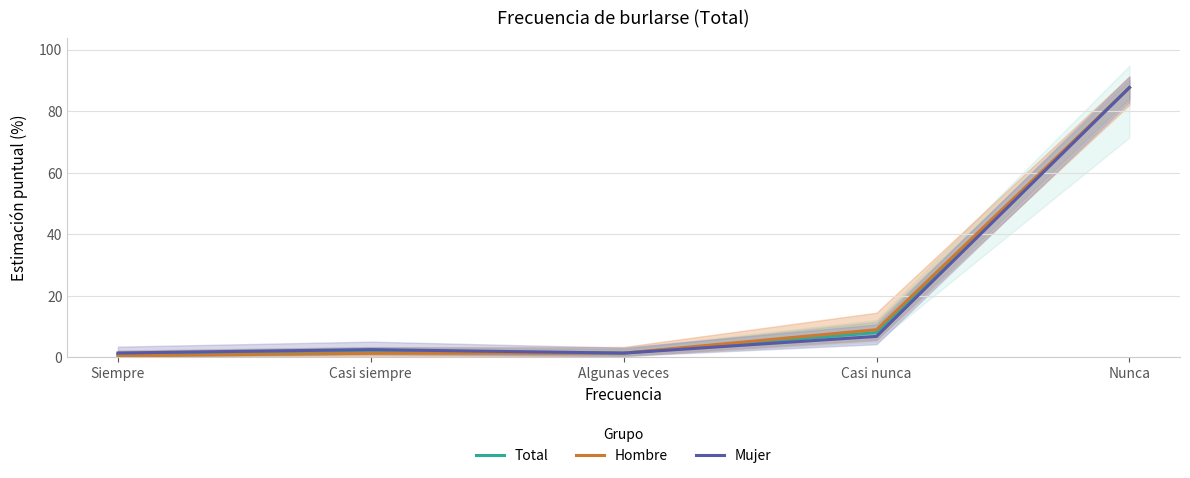

True or false: Hombre has more than 1 points higher than both neighbors.

False